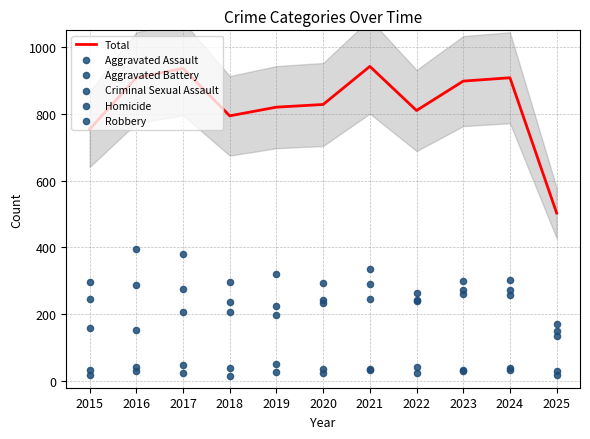

Which series has the widest spread of Y values?

Total